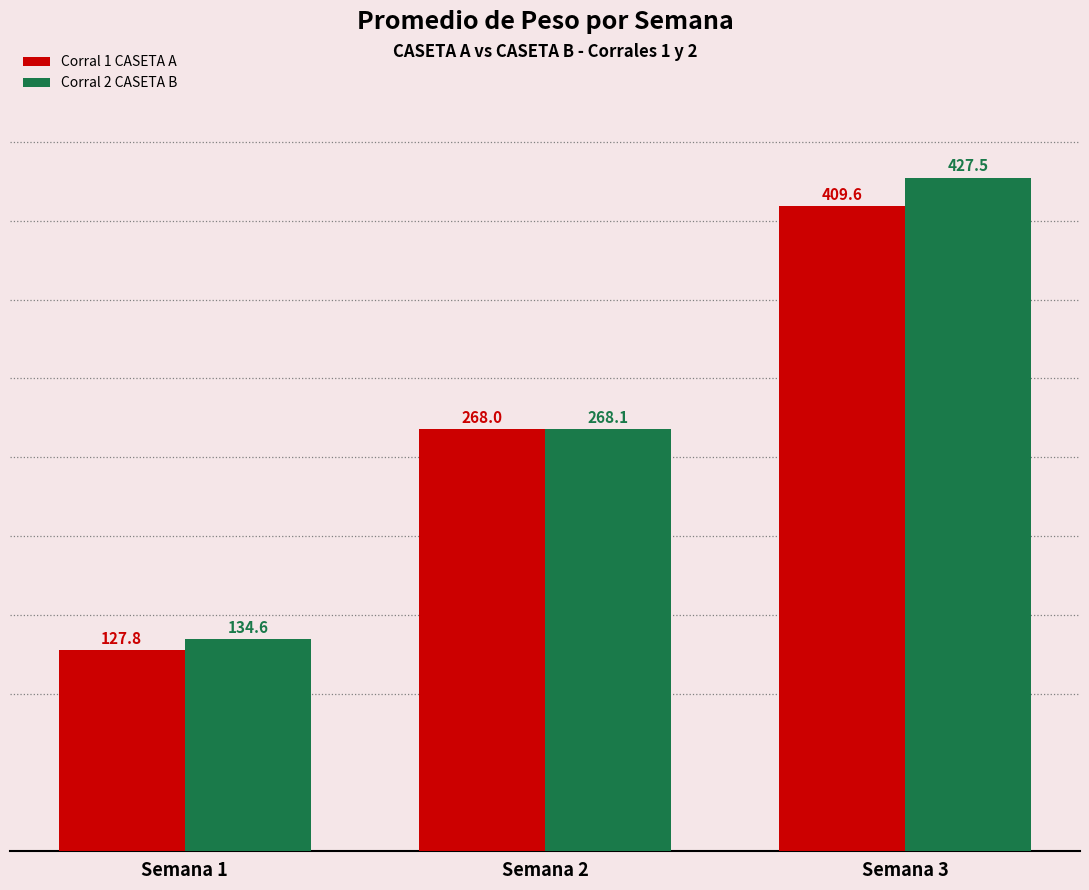

How many data points in Corral 1 CASETA A are less than 268?

1